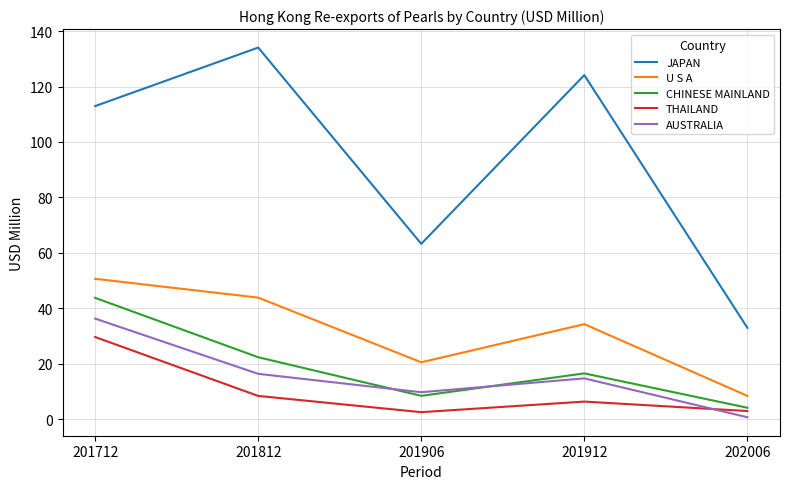

Does the chart display data point markers on the line(s)?

No